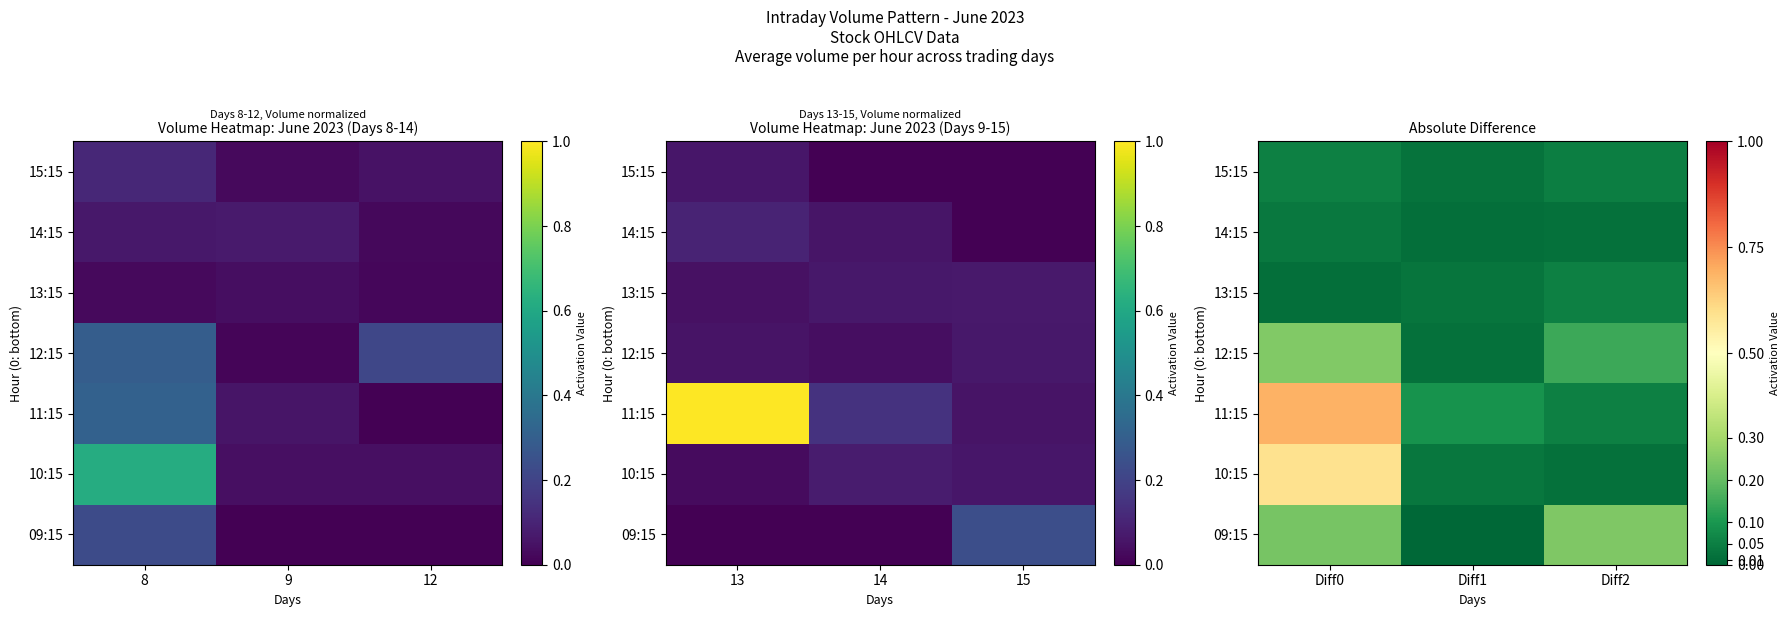

At how many categories does at least one series exceed 0?

3